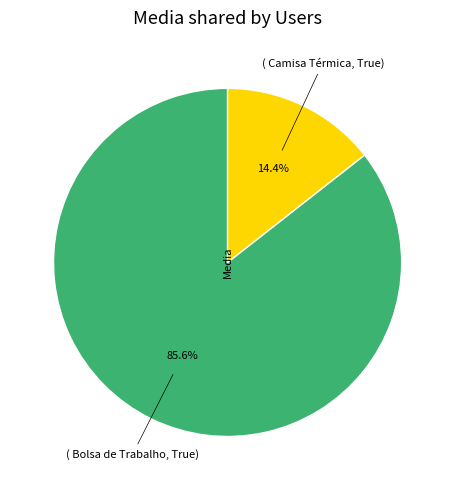

Is there a majority slice in this chart?

Yes